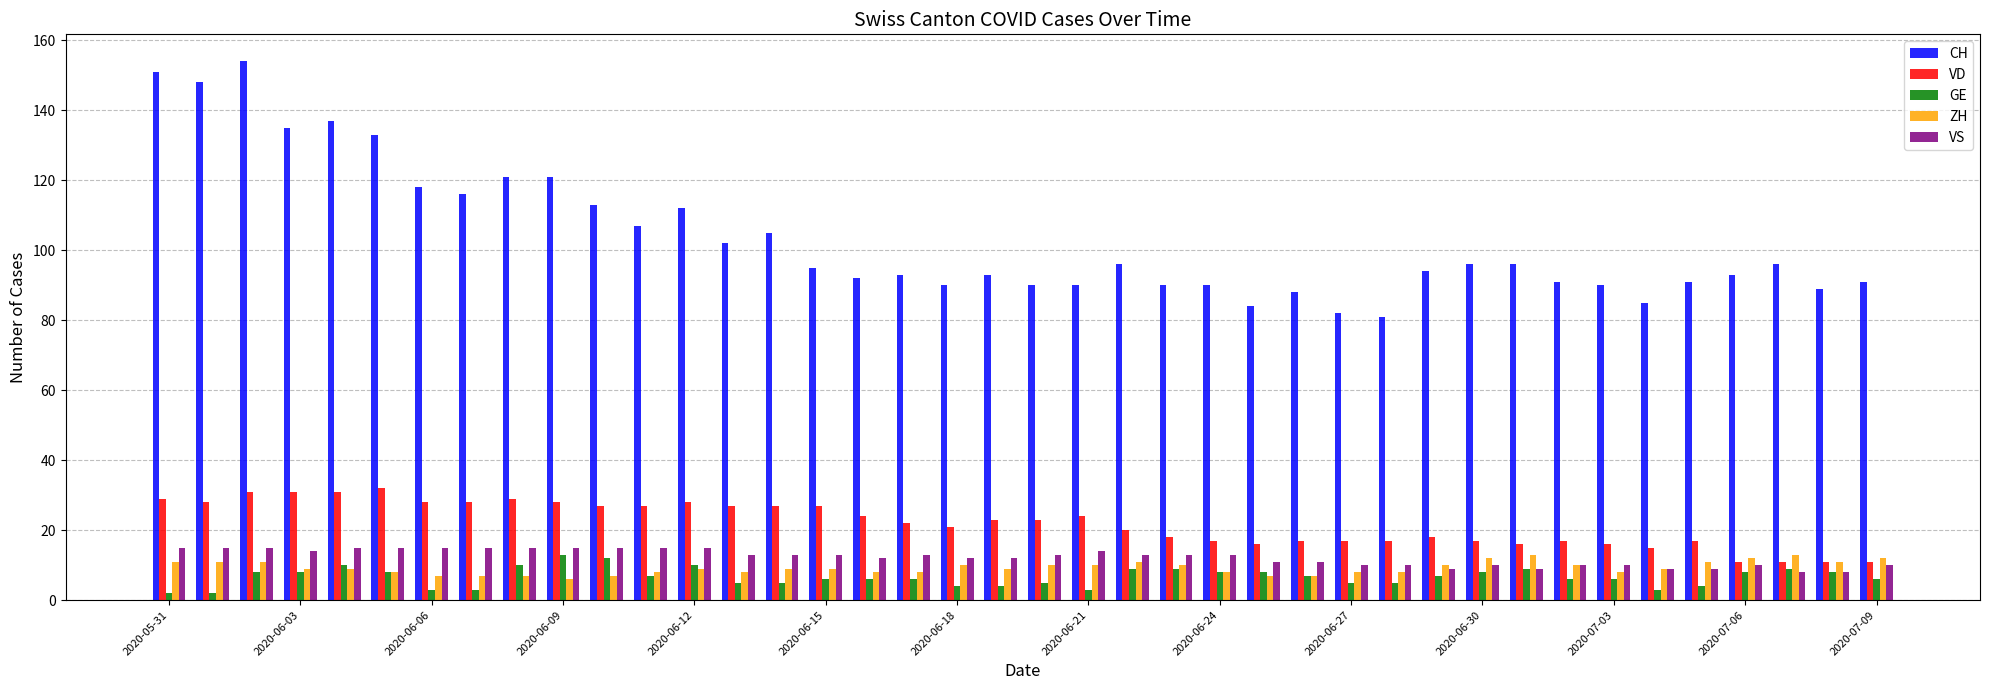

Reading left to right, transcribe all the data shown in this chart.

CH: 151	148	154	135	137	133	118	116	121	121	113	107	112	102	105	95	92	93	90	93	90	90	96	90	90	84	88	82	81	94	96	96	91	90	85	91	93	96	89	91
VD: 29	28	31	31	31	32	28	28	29	28	27	27	28	27	27	27	24	22	21	23	23	24	20	18	17	16	17	17	17	18	17	16	17	16	15	17	11	11	11	11
GE: 2	2	8	8	10	8	3	3	10	13	12	7	10	5	5	6	6	6	4	4	5	3	9	9	8	8	7	5	5	7	8	9	6	6	3	4	8	9	8	6
ZH: 11	11	11	9	9	8	7	7	7	6	7	8	9	8	9	9	8	8	10	9	10	10	11	10	8	7	7	8	8	10	12	13	10	8	9	11	12	13	11	12
VS: 15	15	15	14	15	15	15	15	15	15	15	15	15	13	13	13	12	13	12	12	13	14	13	13	13	11	11	10	10	9	10	9	10	10	9	9	10	8	8	10